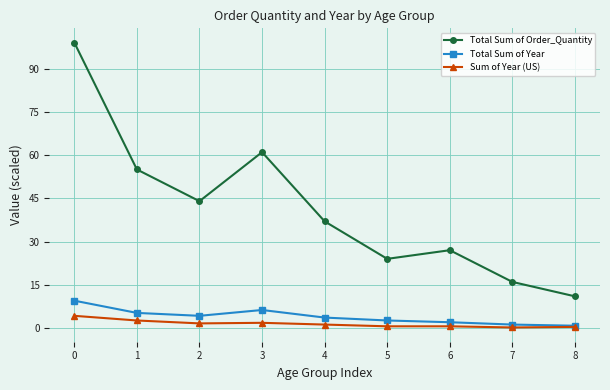

What is the sum of all Sum of Year (US) values?

13.3